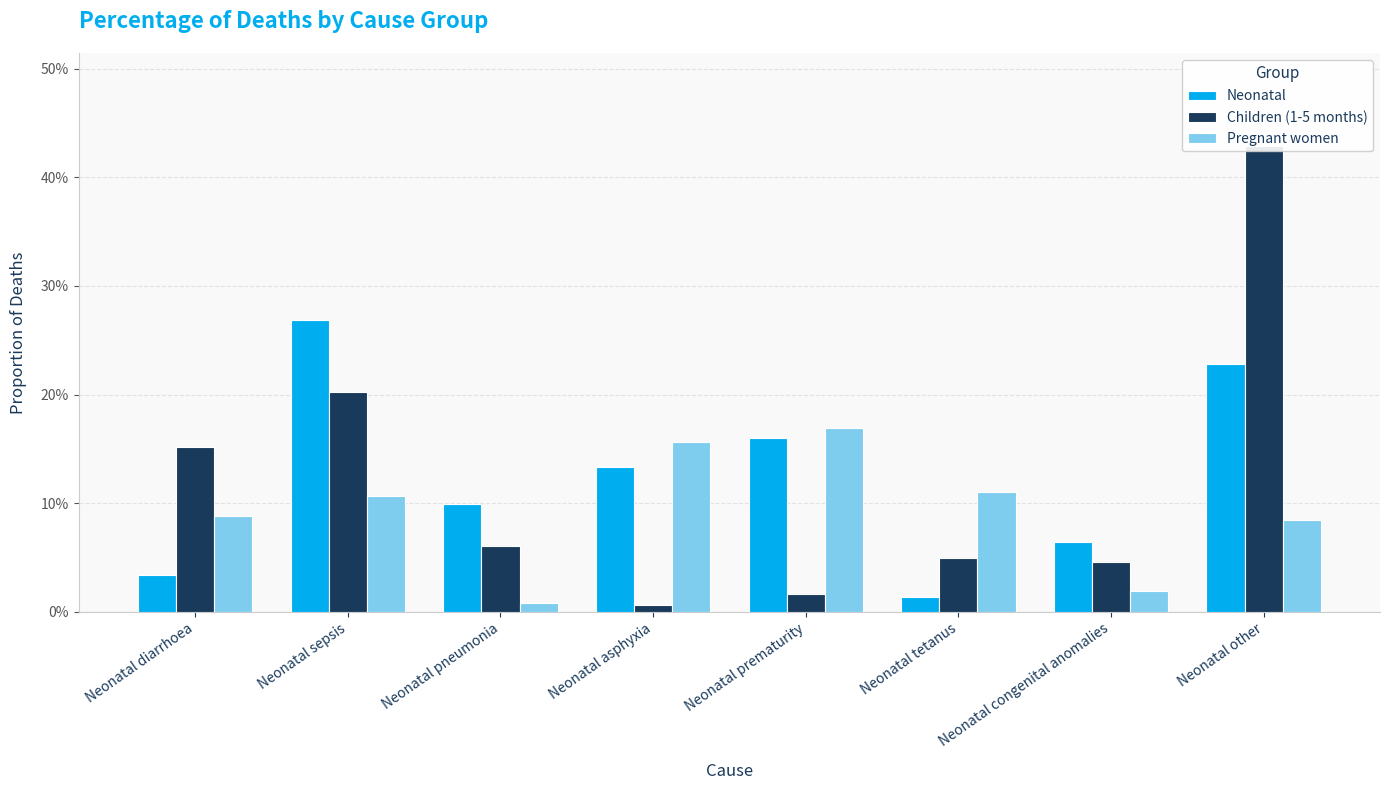

Count the number of categories in the chart.

8